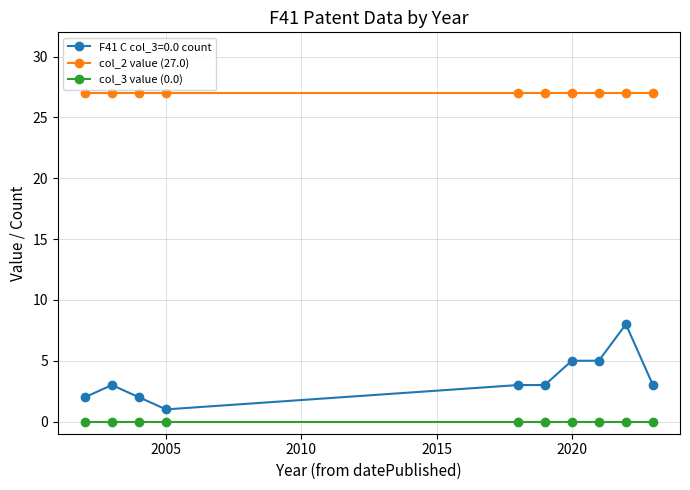

Which series has the largest total across all categories?

col_2 value (27.0)